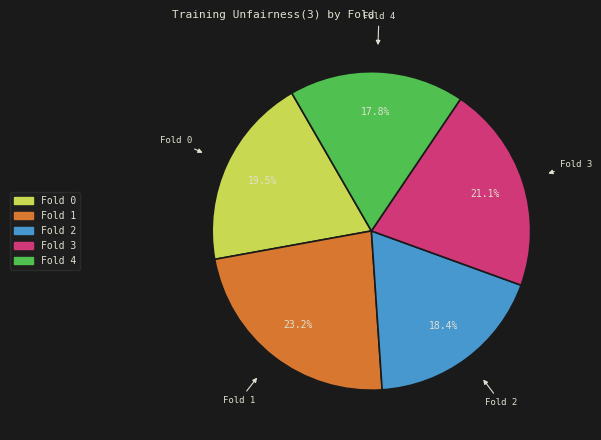

Which has a higher value, Fold 4 or Fold 3?

Fold 3